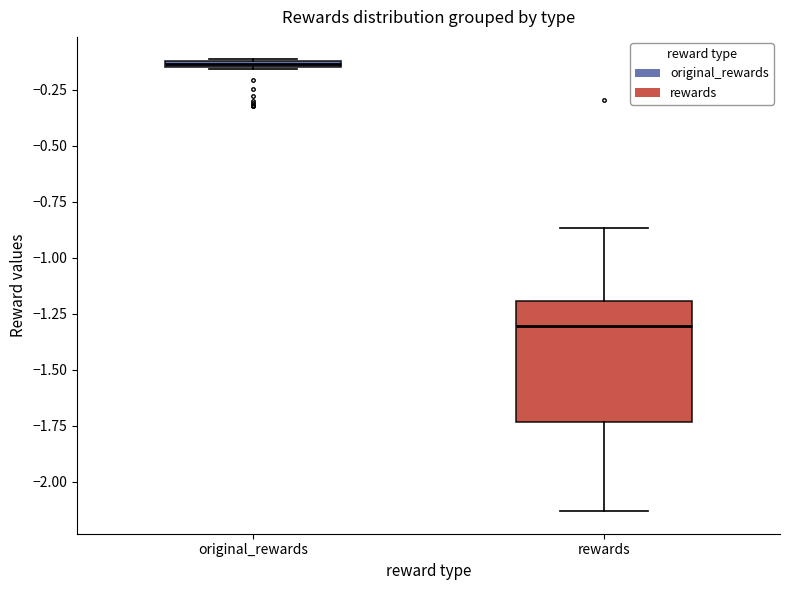

Where is the lower edge of the box for rewards on the y-axis? The values are not printed on the chart, so give them approximately, as read against the axis.

-1.75